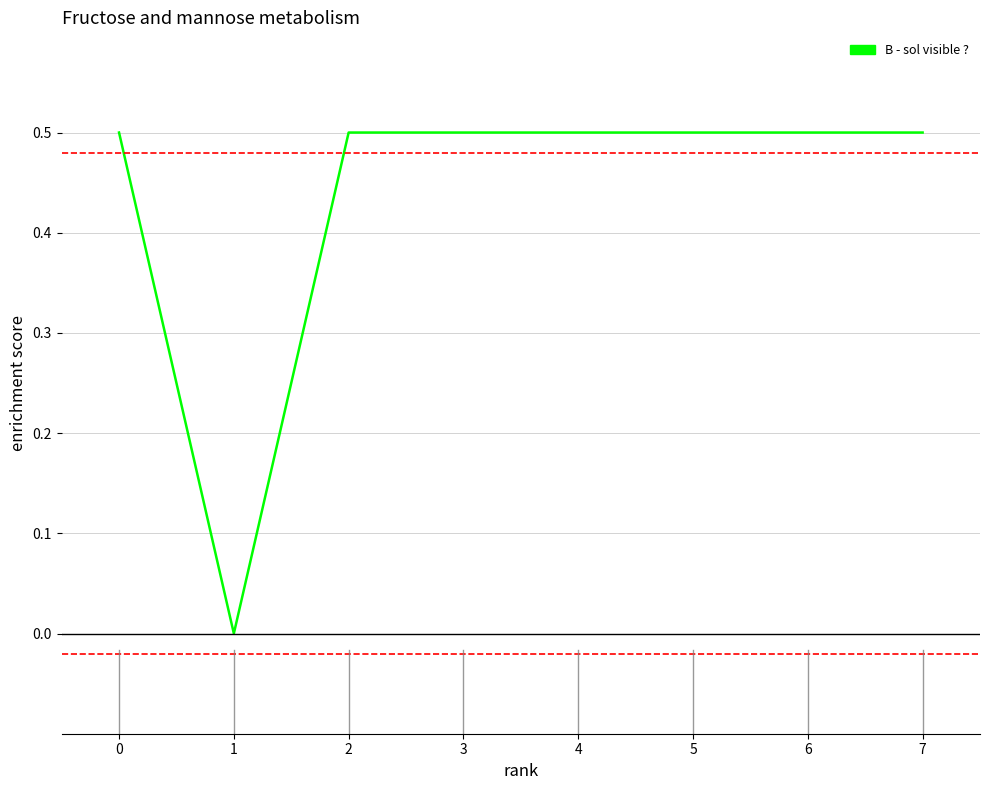

What is the change in value from 0 to 1?

-0.5